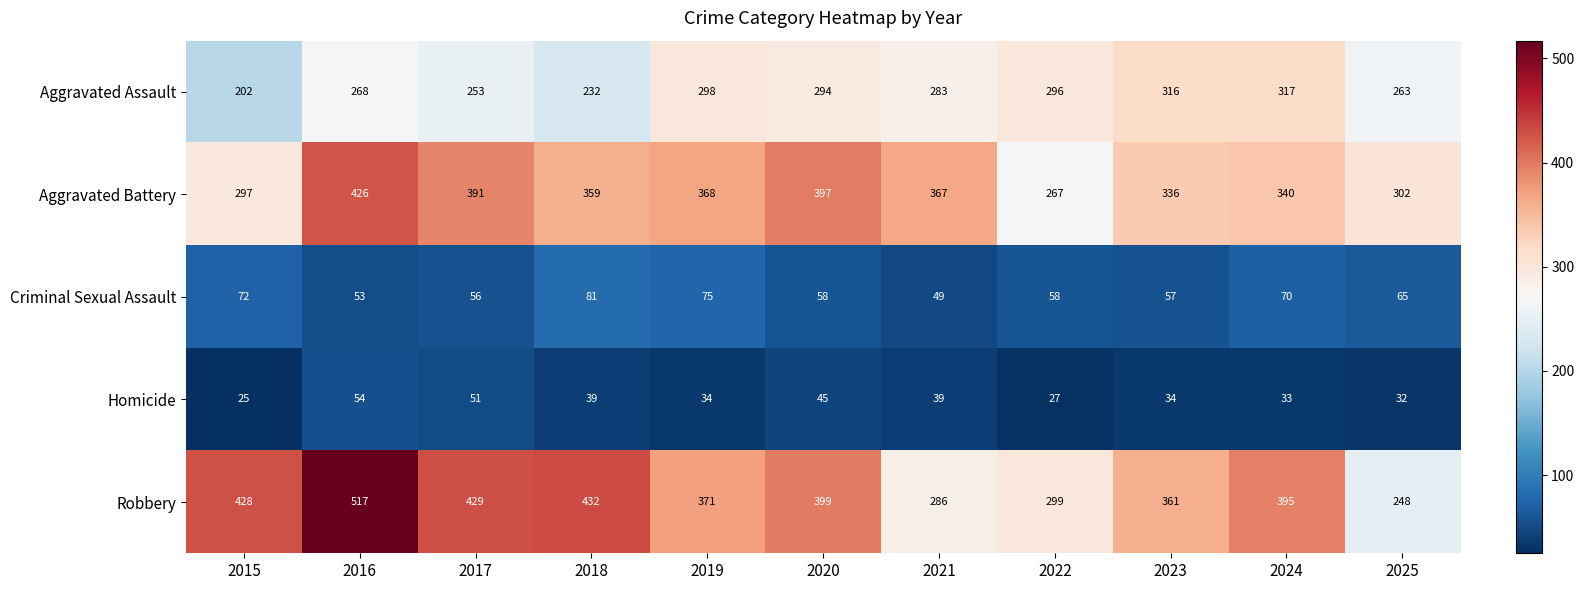

At which label does Aggravated Assault reach its minimum?

2015